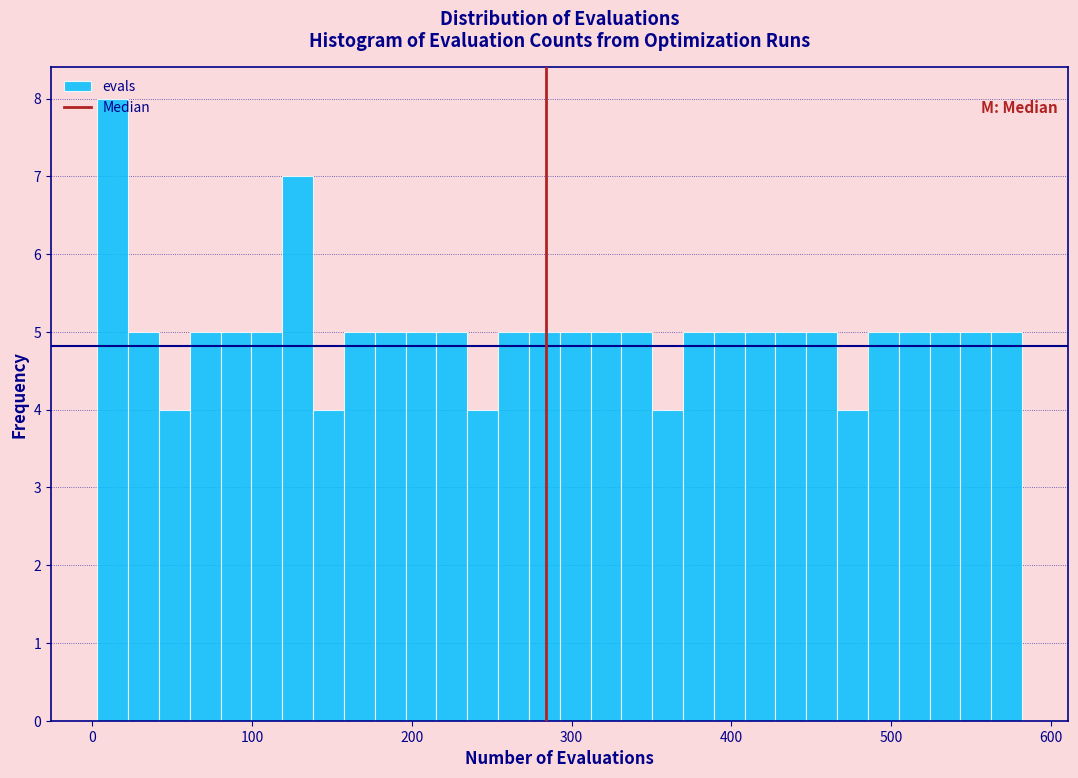

Read against the x-axis, roughly where is the centre of the tallest bar?

10